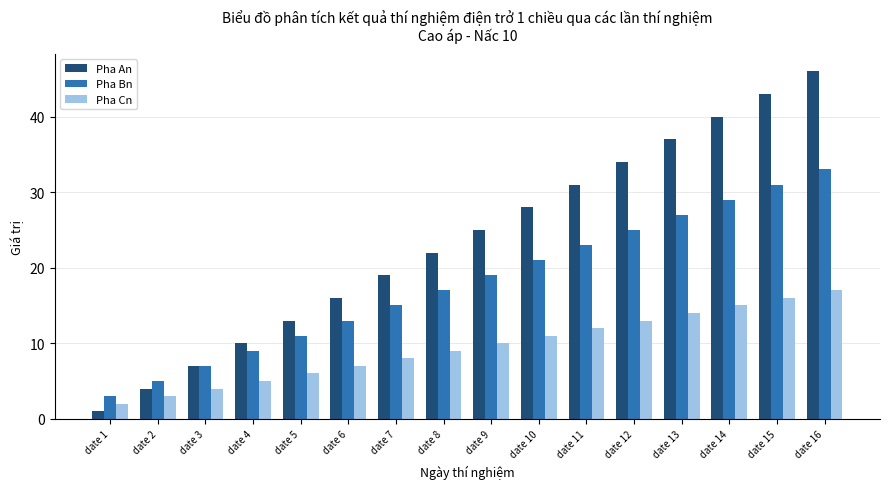

The value of Pha Bn at date 1 is 3. True or false?

True